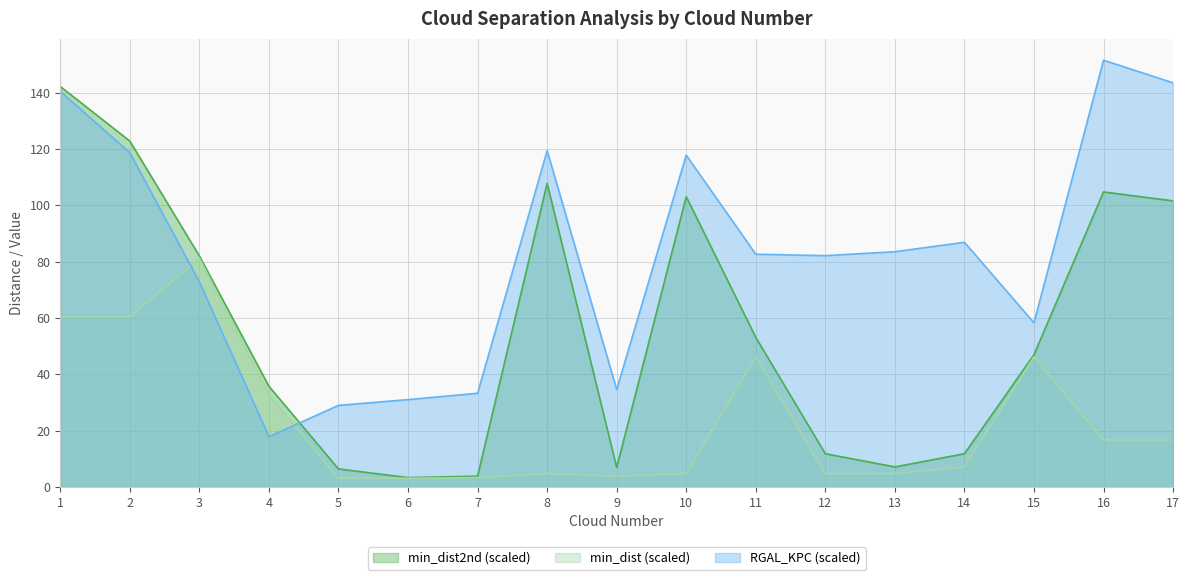

What is the value of the min_dist2nd point at the 1st from the left?

142.2